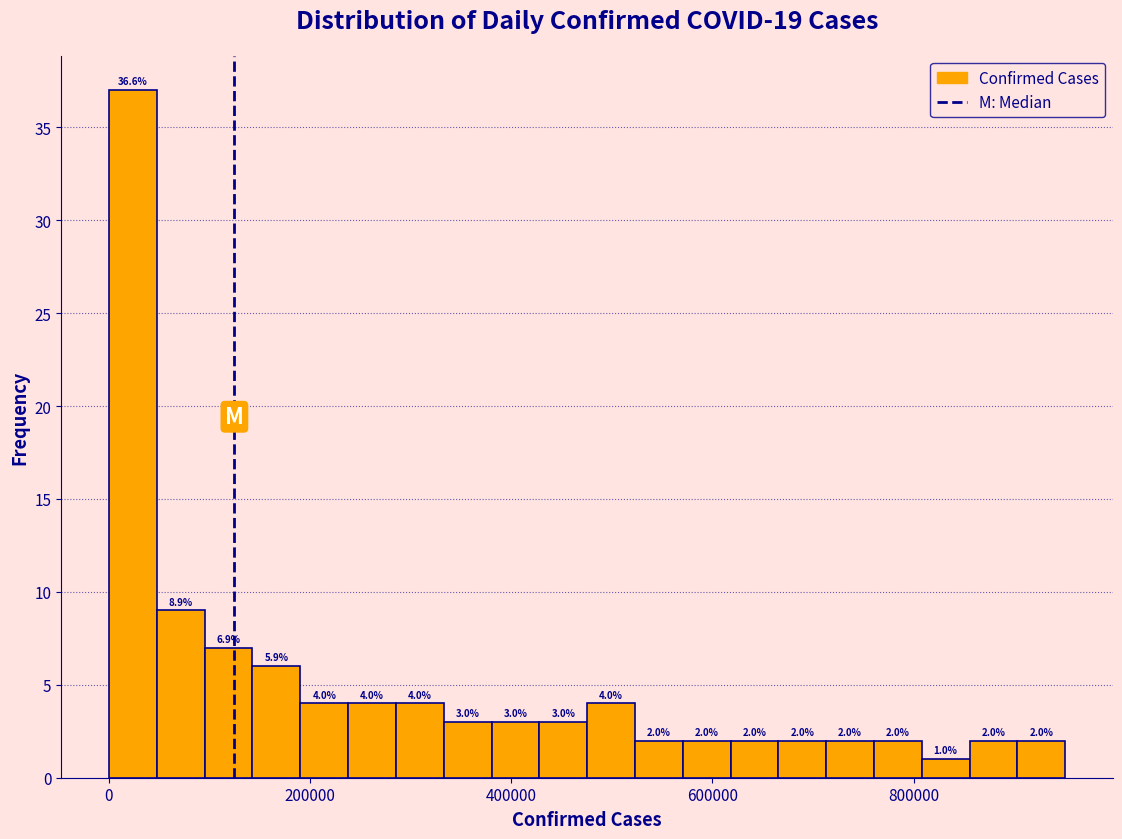

Read against the x-axis, roughly where is the centre of the tallest bar?

20000